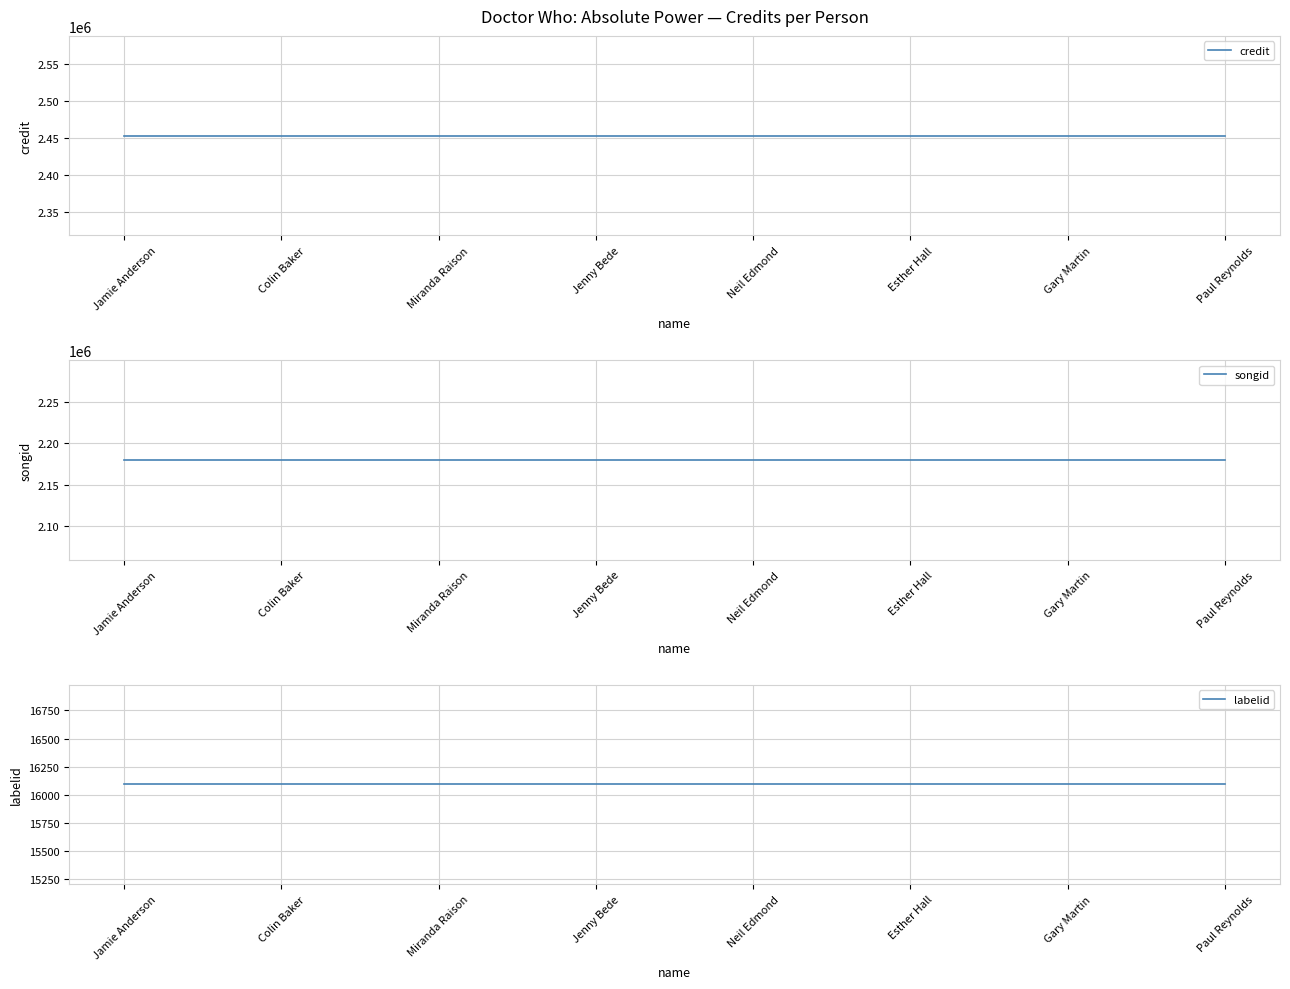

What is the average value of the labelid series?

16092